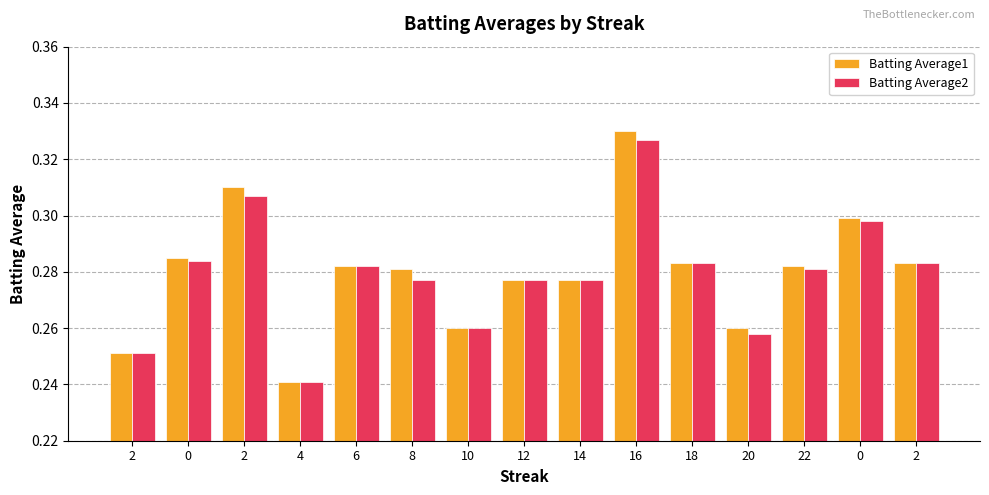

How many categories are shown in the chart?

15